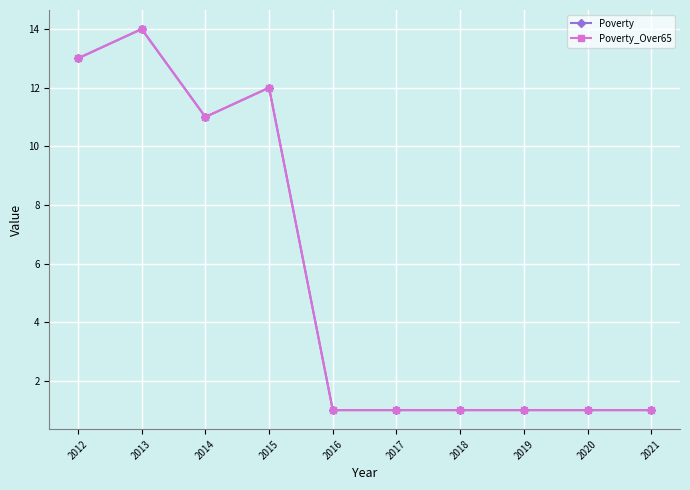

Is this an area chart (filled region under the line)?

No